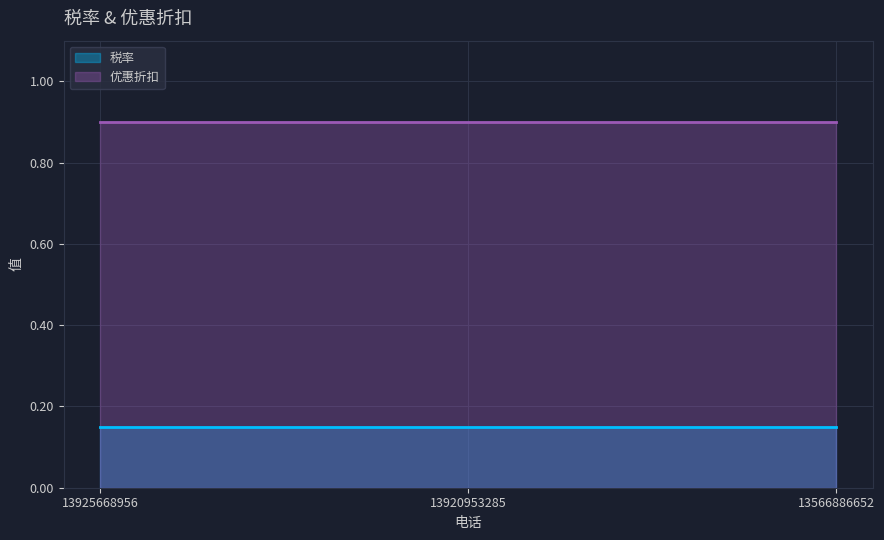

Which has a higher value, 13920953285 or 13925668956?

13920953285